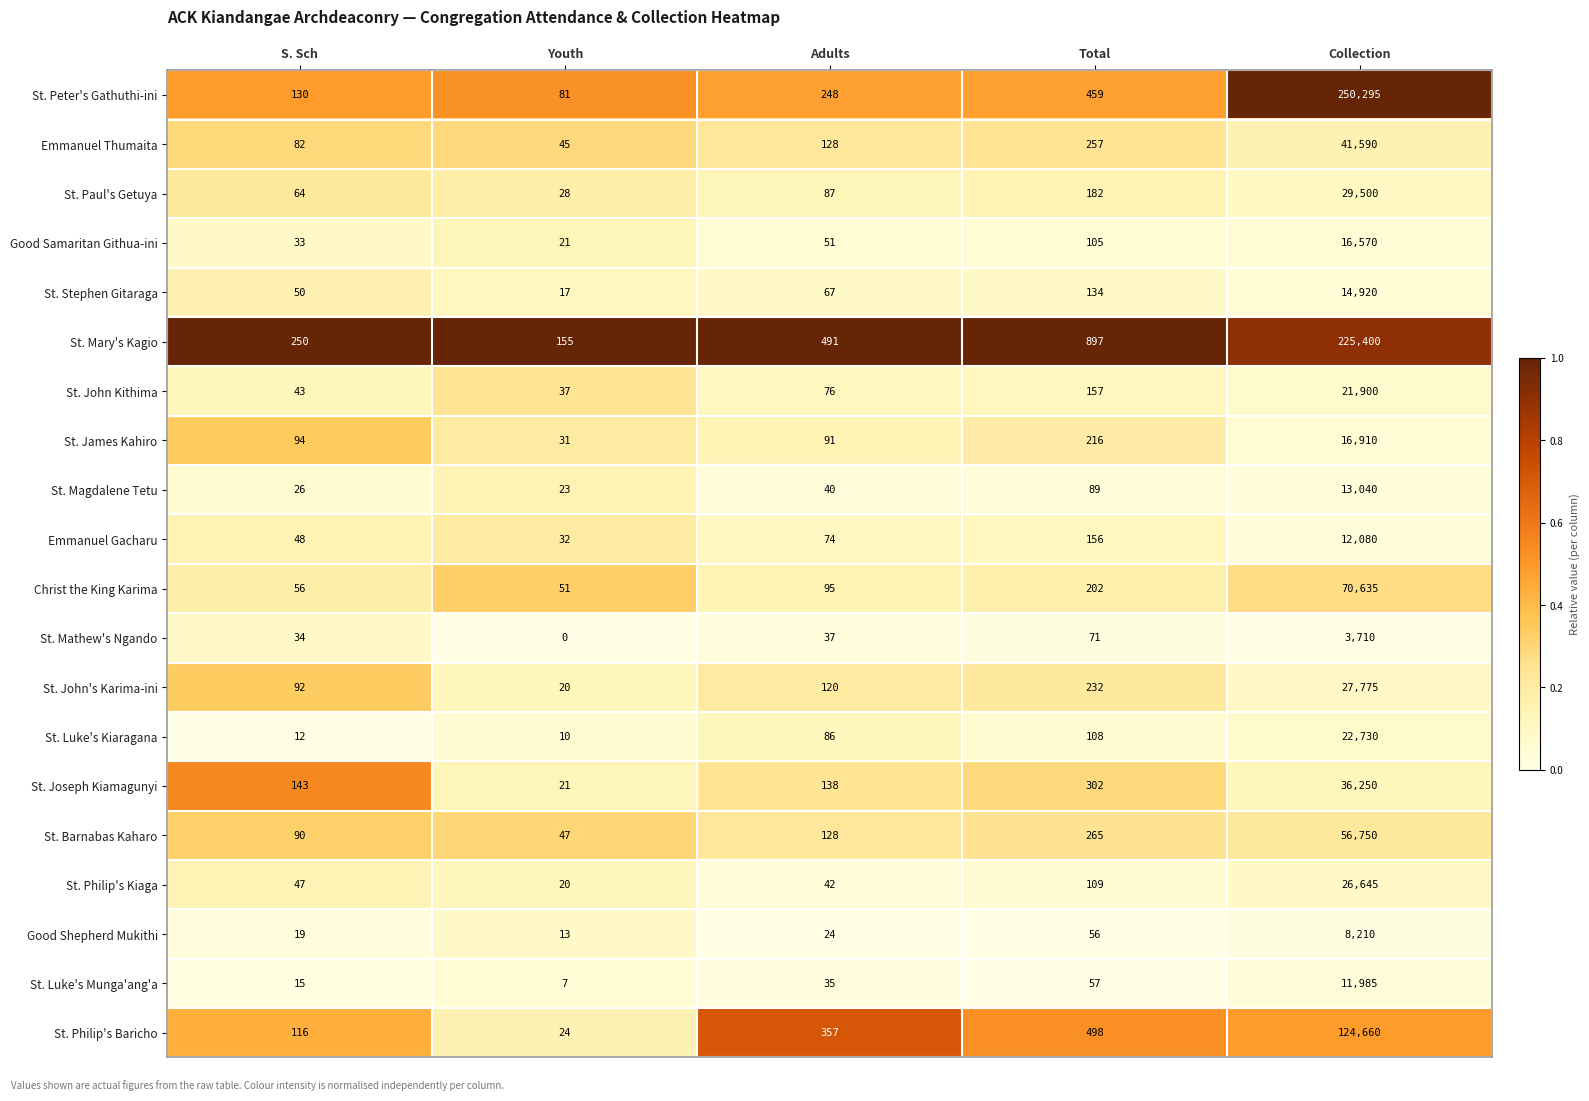

Which series changed the most between Adults and Total?

St. Mary's Kagio